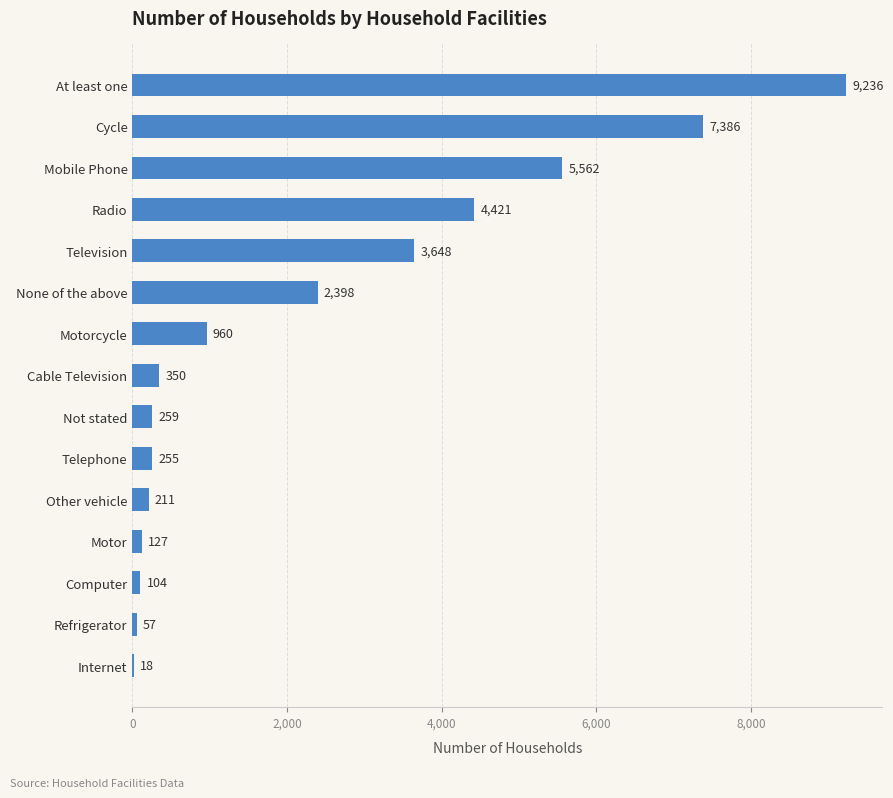

The chart shows a value of 127 at Motor. True or false?

True